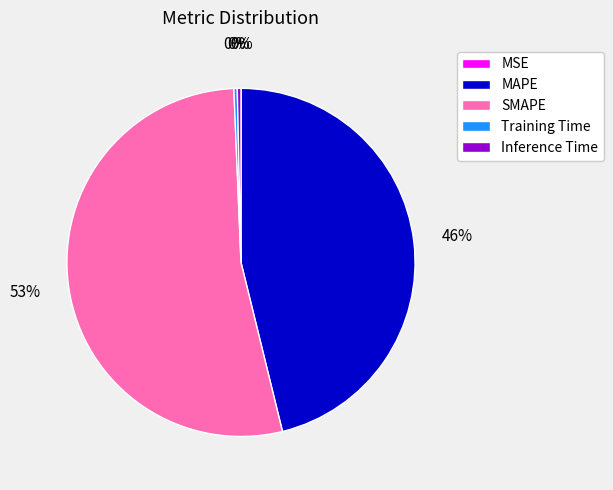

The Training Time slice represents 6% of the pie. True or false?

False